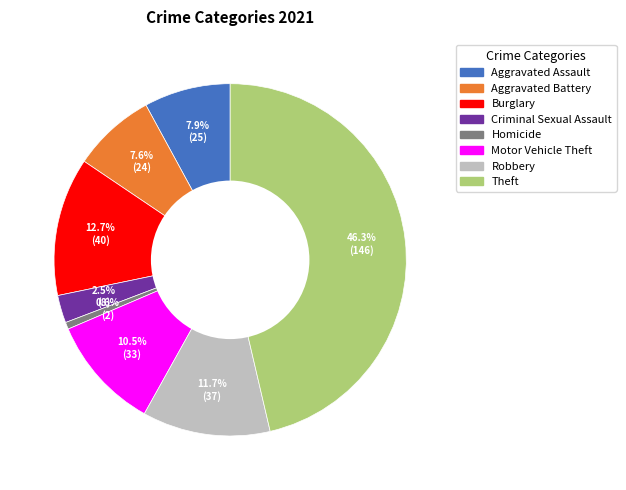

Count the number of slices in the pie.

8